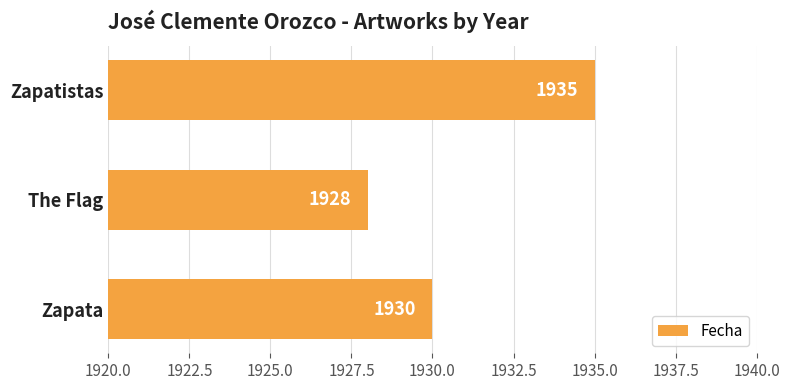

Rank the categories by value from lowest to highest.

The Flag, Zapata, Zapatistas